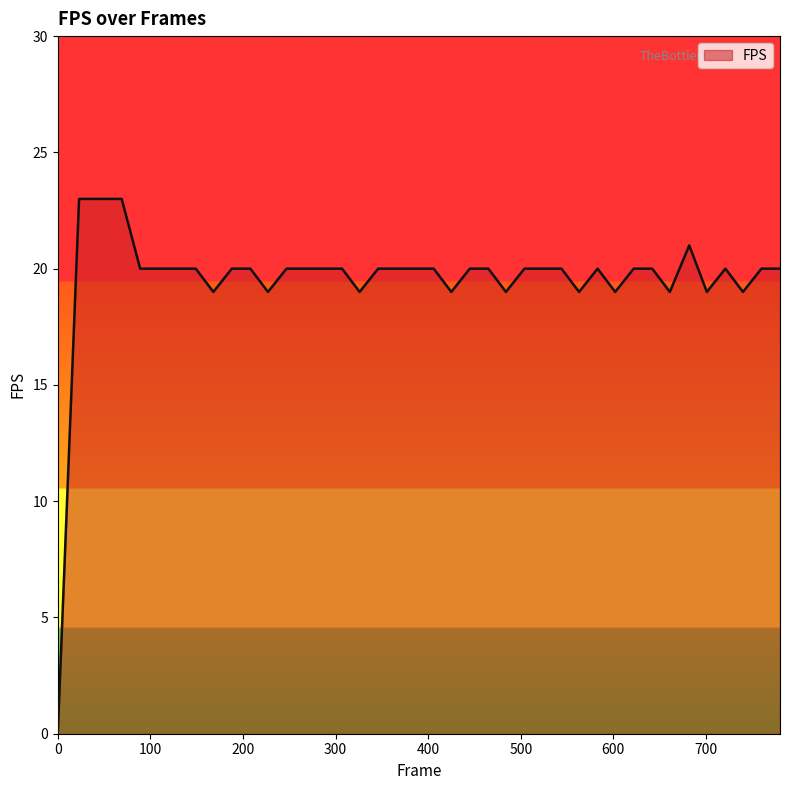

What is the difference between the maximum and minimum values?

23